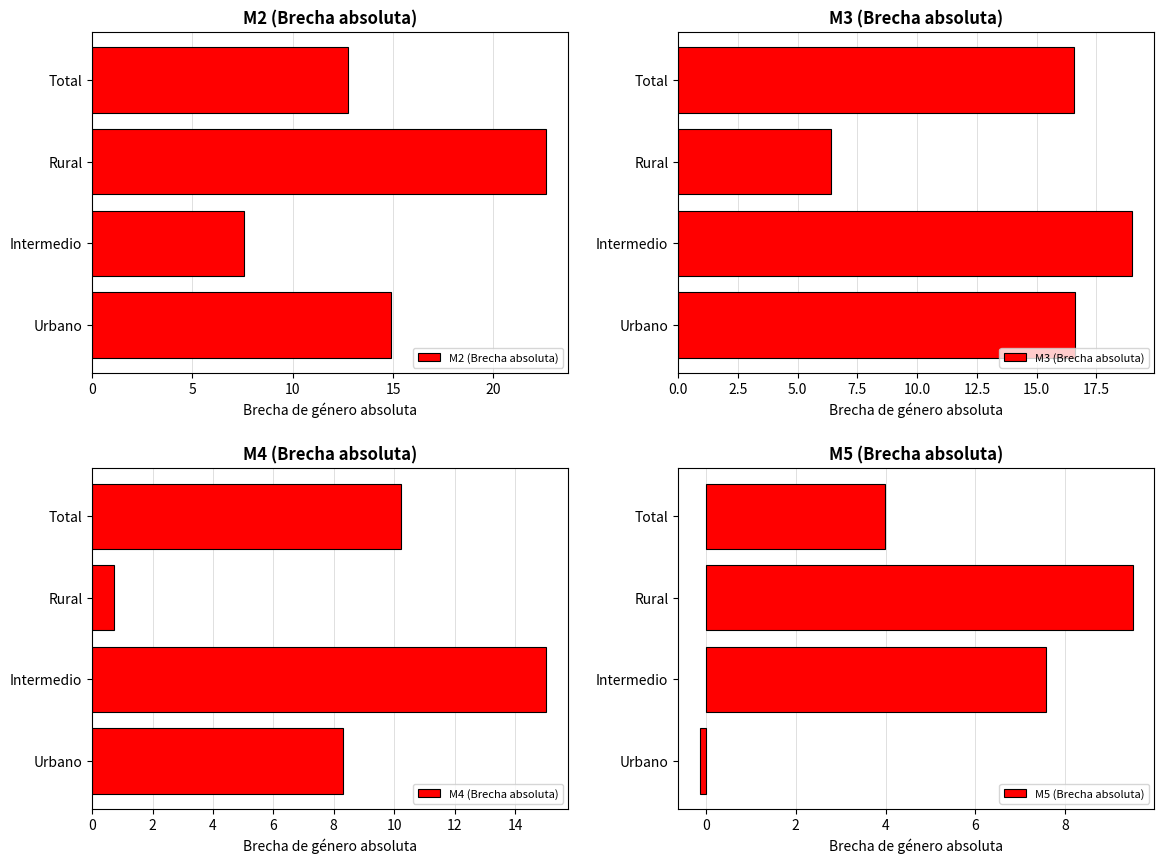

How many distinct data groups are displayed?

4